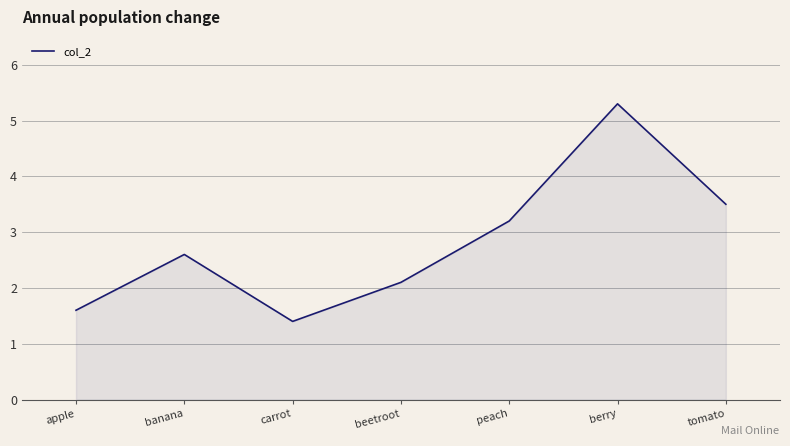

Rank the categories by value from highest to lowest.

berry, tomato, peach, banana, beetroot, apple, carrot